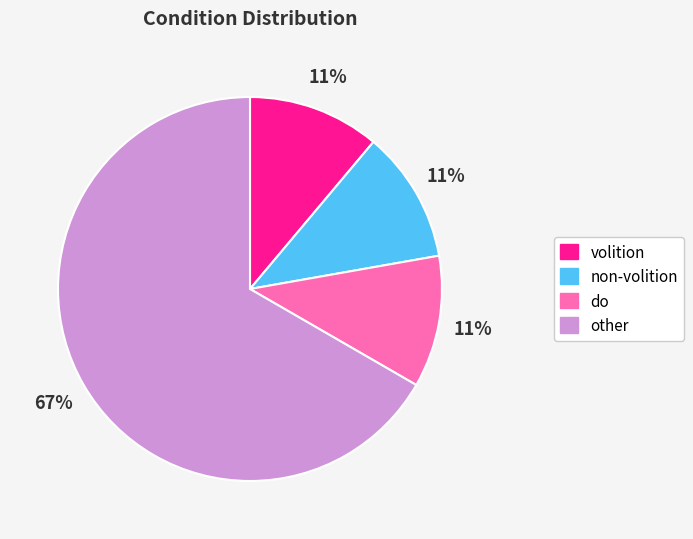

True or false: volition accounts for 24% of the total.

False